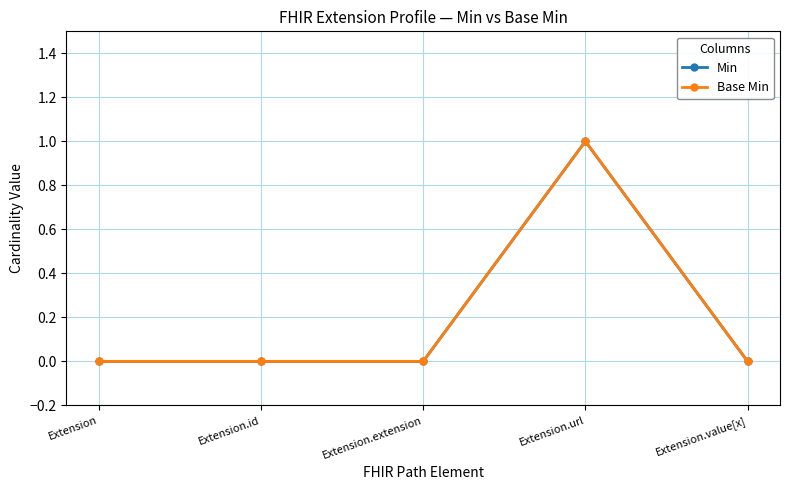

Is this an area chart (filled region under the line)?

No